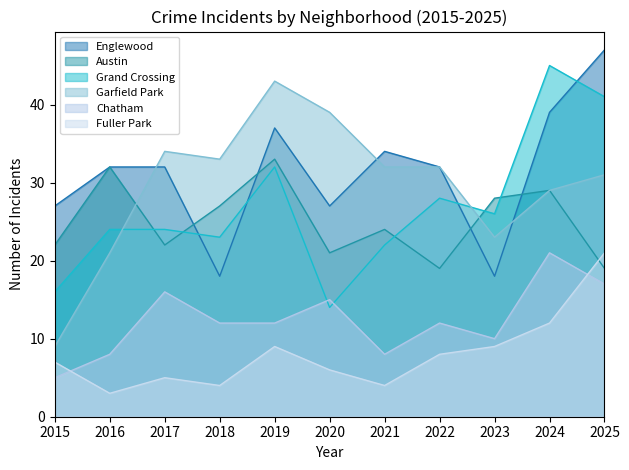

How many values in the Chatham series are below 12?

4